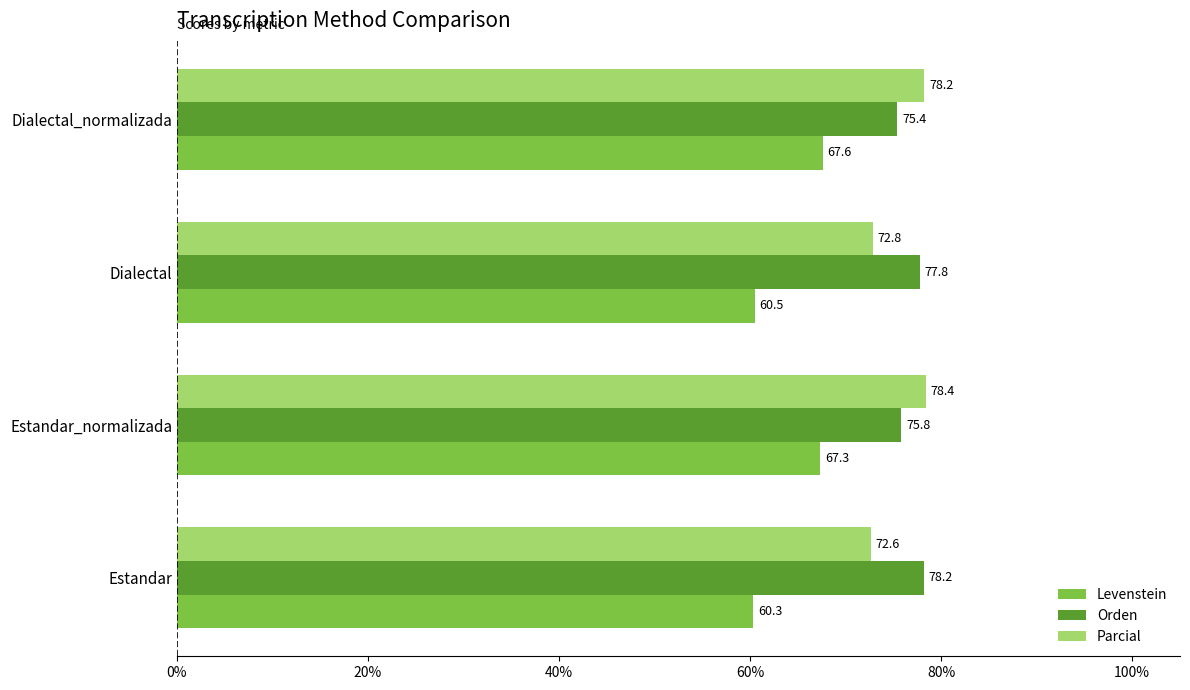

Read the Levenstein value at Estandar_normalizada.

67.3